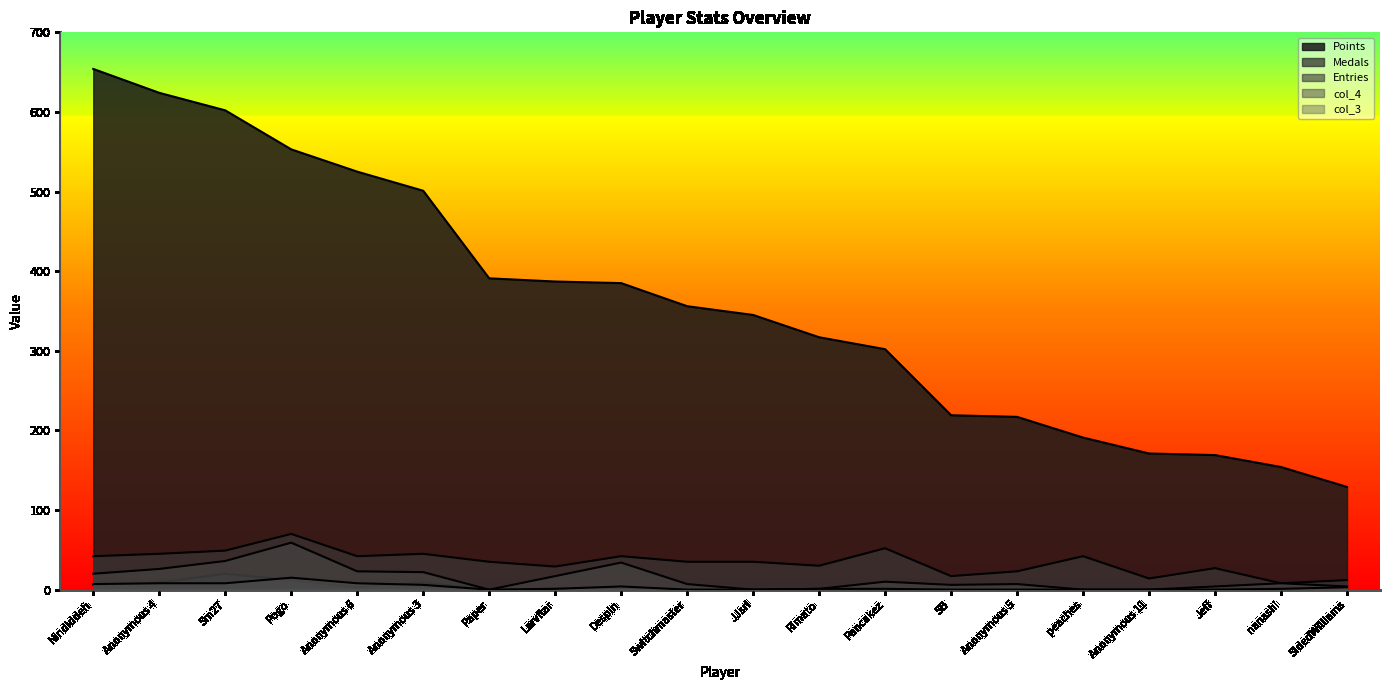

At which category is the sum across all series the highest?

Nindiddeh